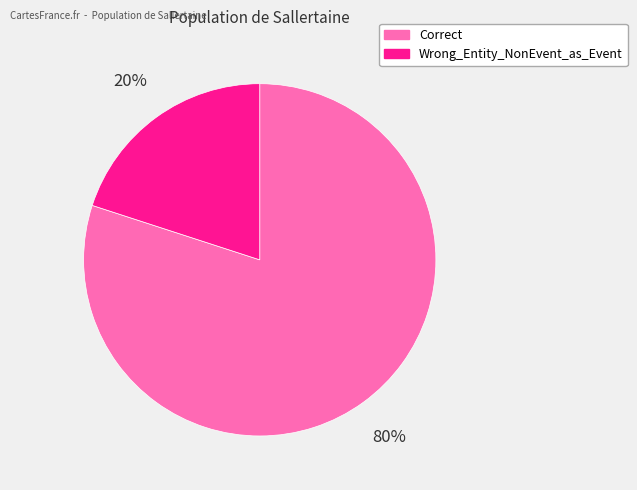

Does any single category account for the majority?

Yes